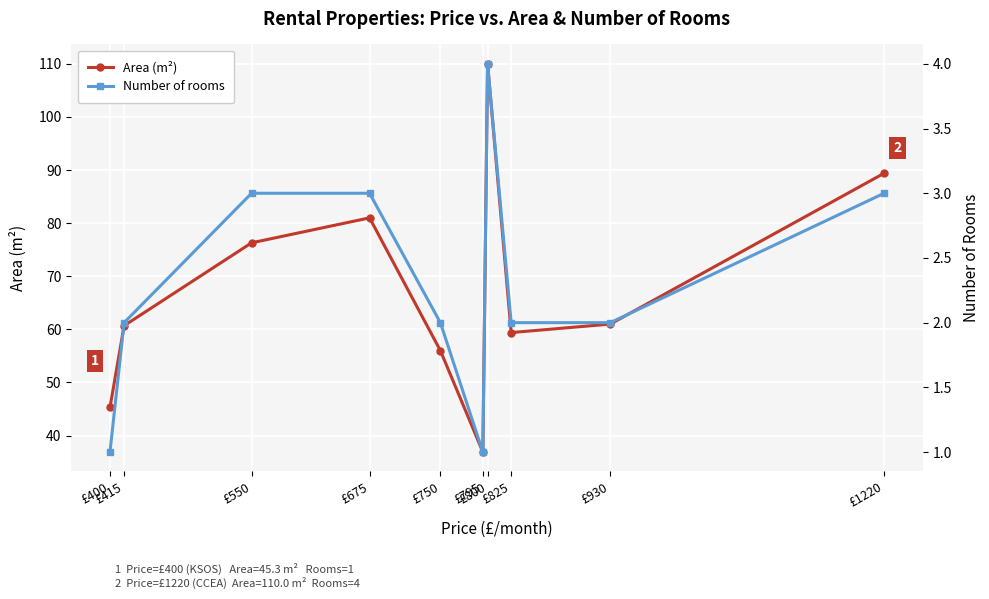

Reading left to right, extract all data points from this chart.

Area (m²): 45.3	60.7	76.3	81.0	56.0	36.9	110.0	59.4	61.0	89.4
Number of rooms: 1.0	2.0	3.0	3.0	2.0	1.0	4.0	2.0	2.0	3.0